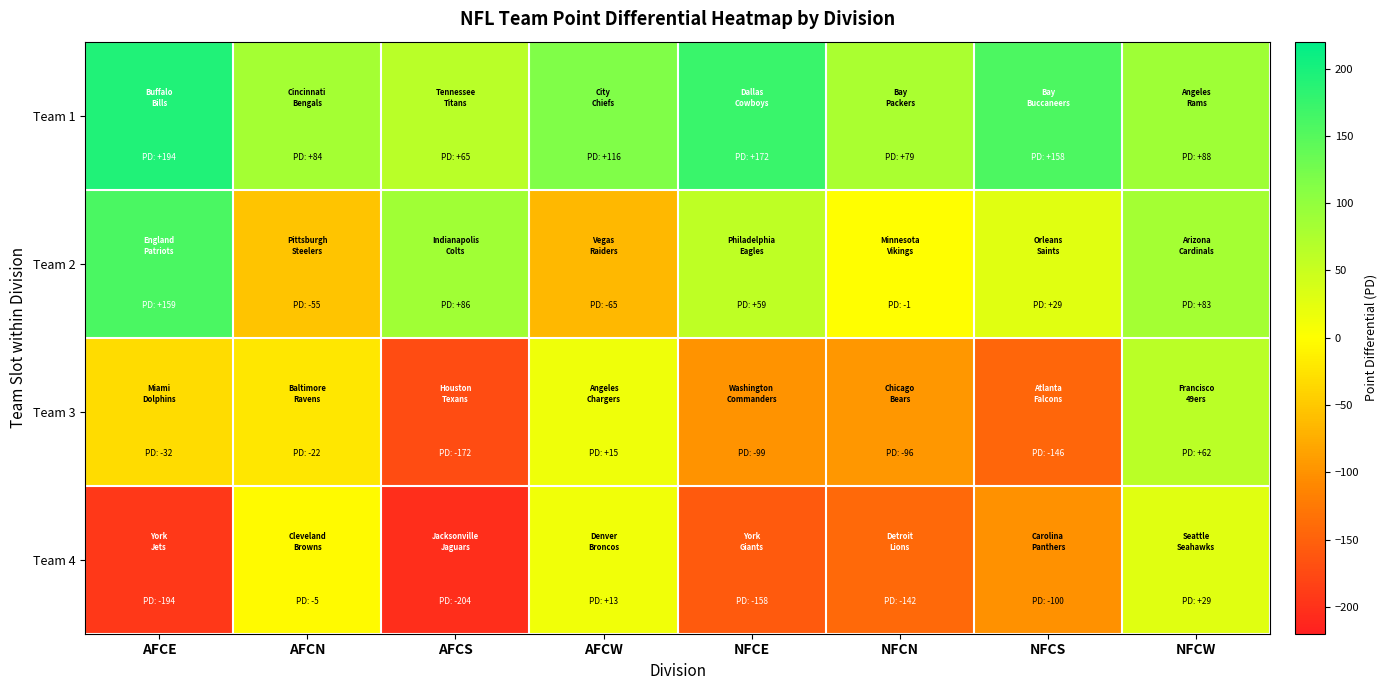

At which category is the sum across all series the highest?

NFCW